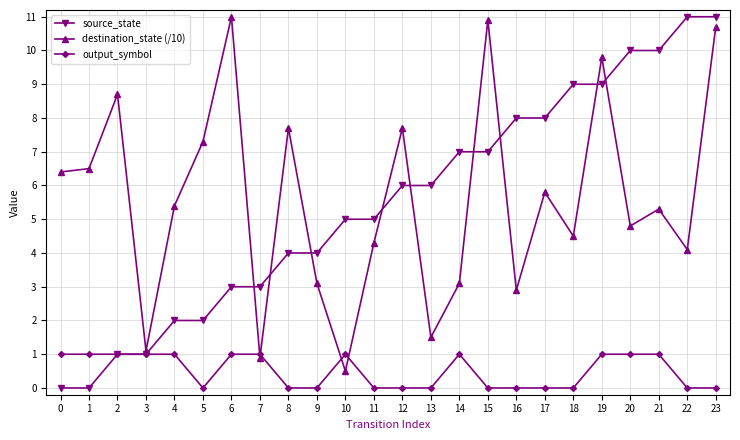

At which label is destination_state (/10) closest to 5?

20